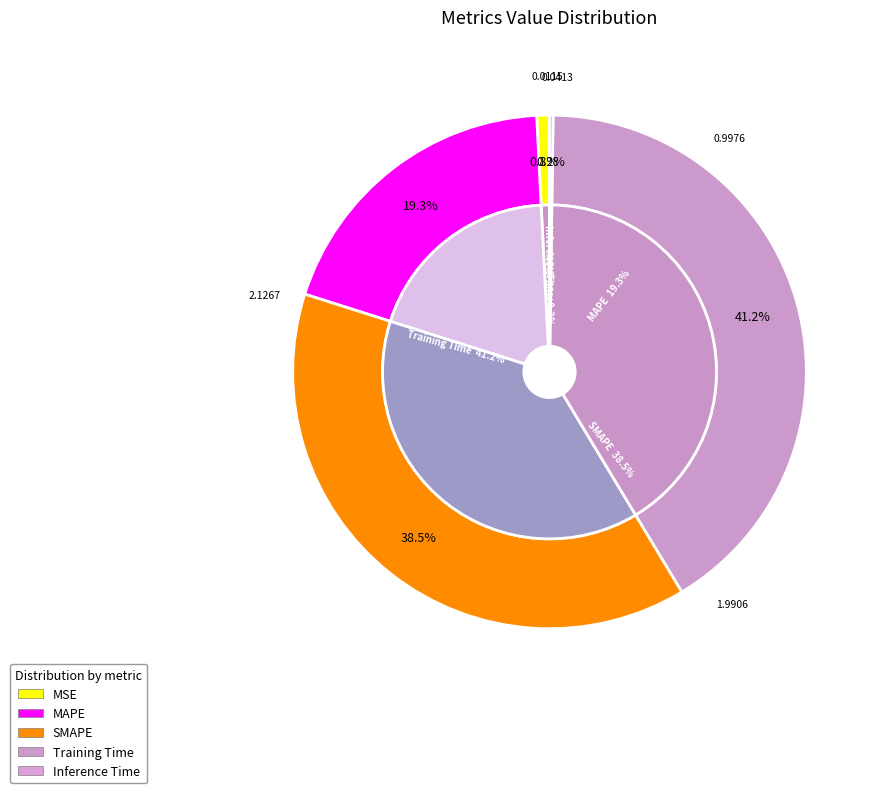

What percentage is the MAPE slice, to the nearest percent?

19%